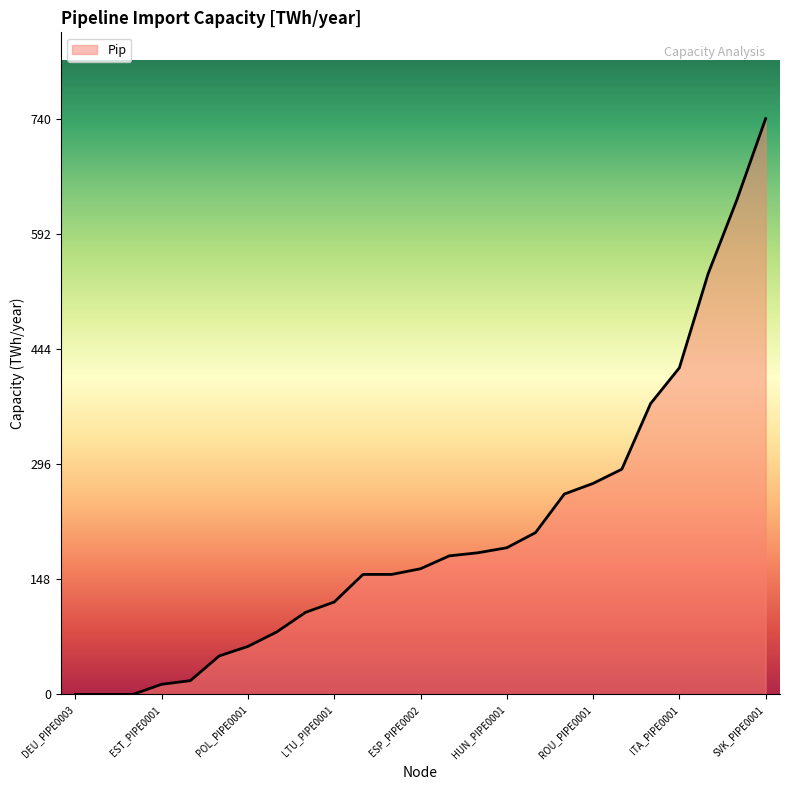

What is the difference between the maximum and minimum values?

740.2